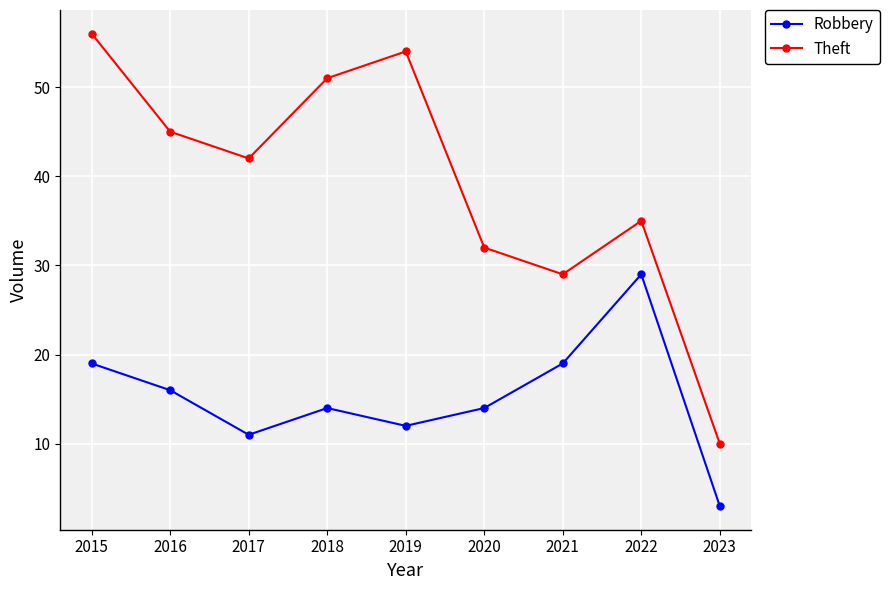

True or false: Robbery has a value of 16 at 2016.

True